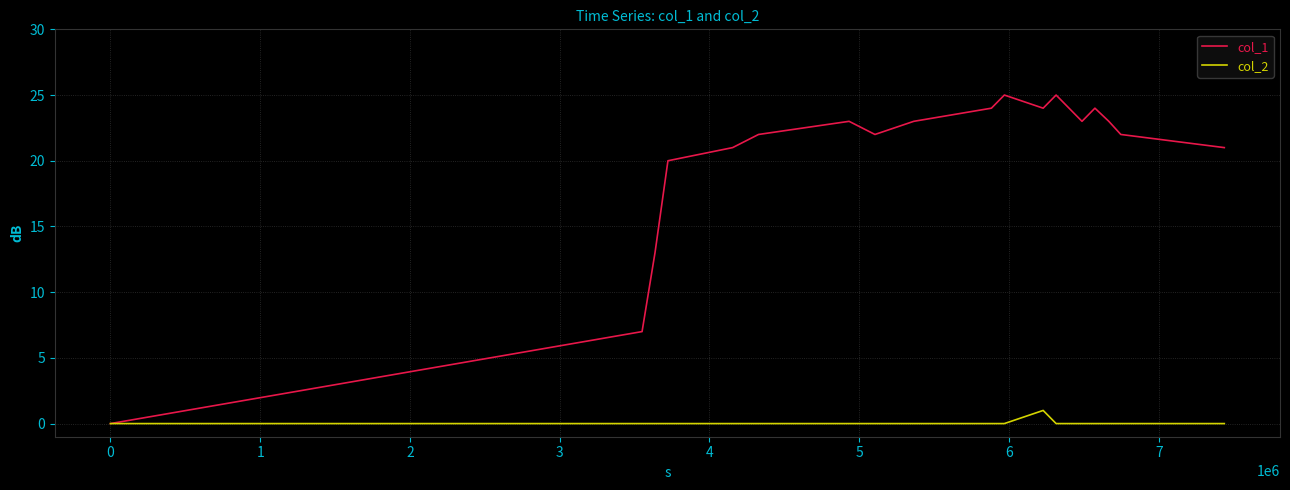

What are all the series names shown in the legend?

col_1, col_2